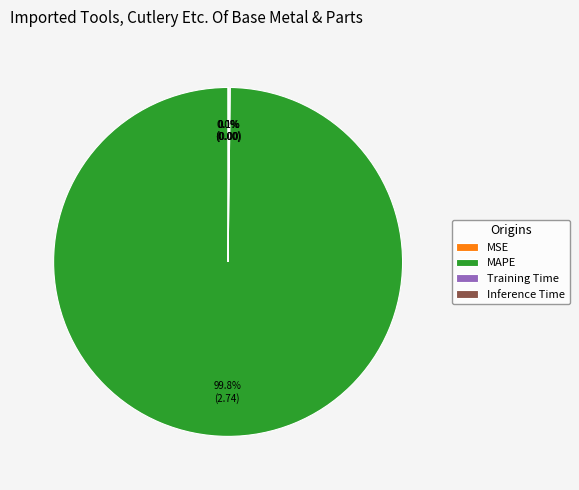

To the nearest percent, what is the average slice percentage?

25%